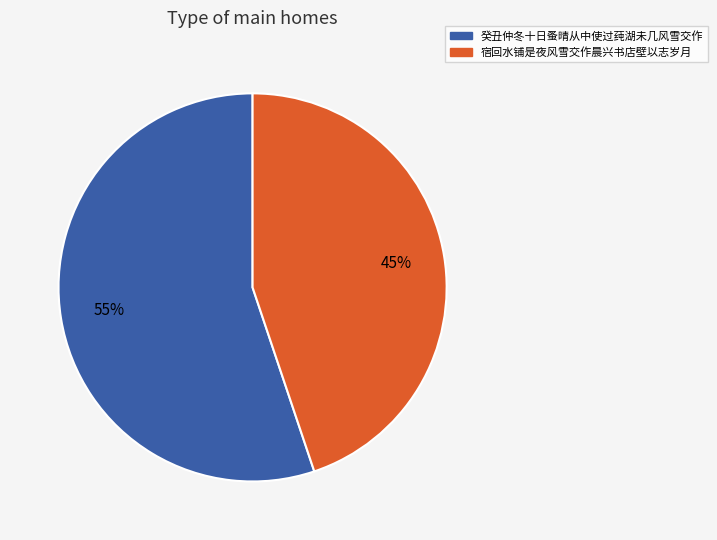

What is the ratio of the value at 癸丑仲冬十日蚤晴从中使过莼湖未几风雪交作 to the value at 宿回水铺是夜风雪交作晨兴书店壁以志岁月?

1.2